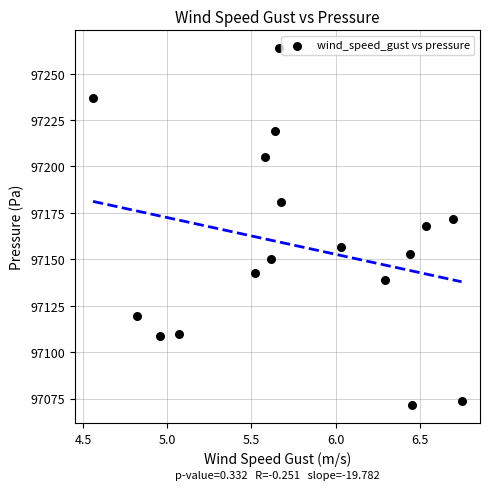

What is the range of Y values (max minus min)?

192.2